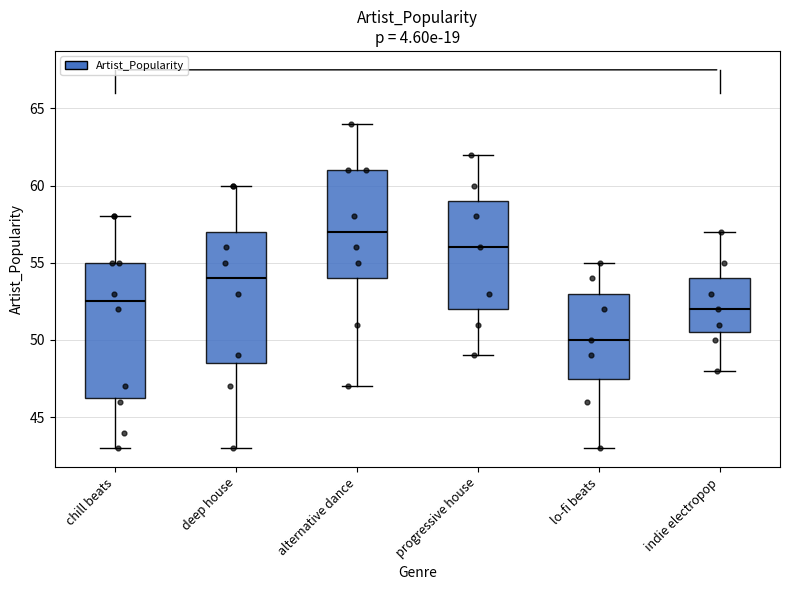

Reading left to right, transcribe this box plot: for each box, give where its median line is, the range the box spans, and where its two whiskers end, as read against the y-axis. The values are not printed on the chart, so give them approximately, as read against the axis.

chill beats: median 52.5, box 46.5 to 55.0, whiskers 43.0 to 58.0
deep house: median 54.0, box 48.5 to 57.0, whiskers 43.0 to 60.0
alternative dance: median 57.0, box 54.0 to 61.0, whiskers 47.0 to 64.0
progressive house: median 56.0, box 52.0 to 59.0, whiskers 49.0 to 62.0
lo-fi beats: median 50.0, box 47.5 to 53.0, whiskers 43.0 to 55.0
indie electropop: median 52.0, box 50.5 to 54.0, whiskers 48.0 to 57.0